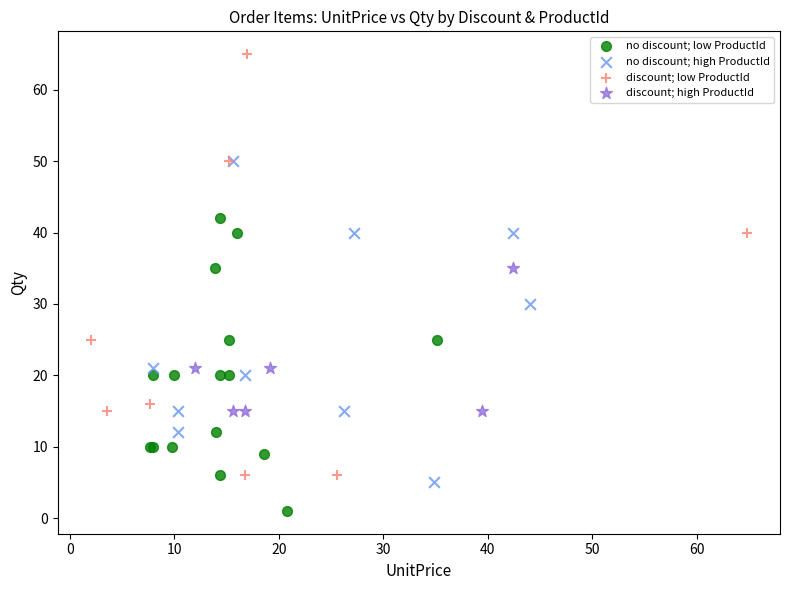

Which series reaches the minimum Y coordinate?

no discount; low ProductId